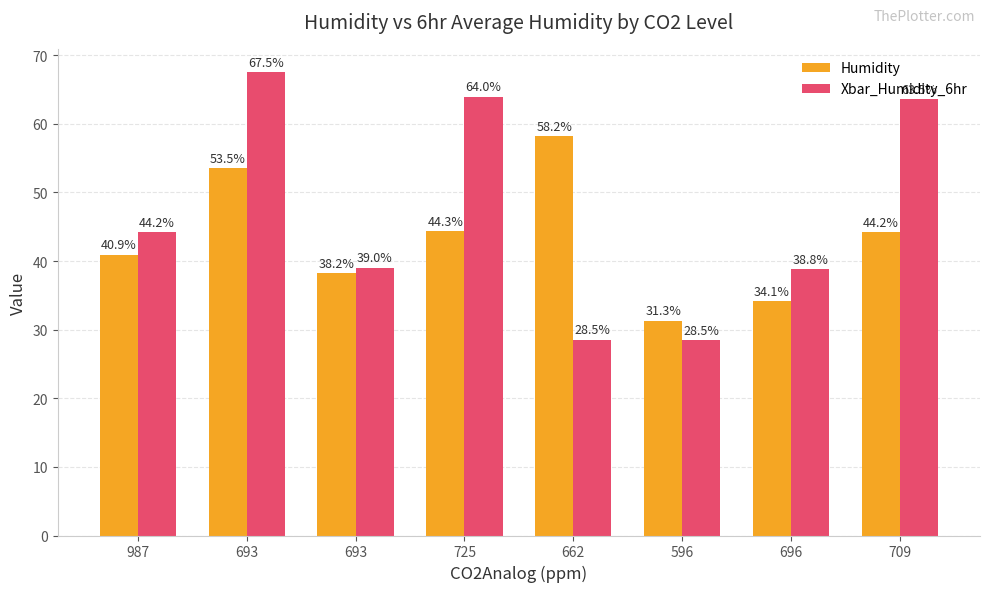

At how many categories does at least one series exceed 60?

3